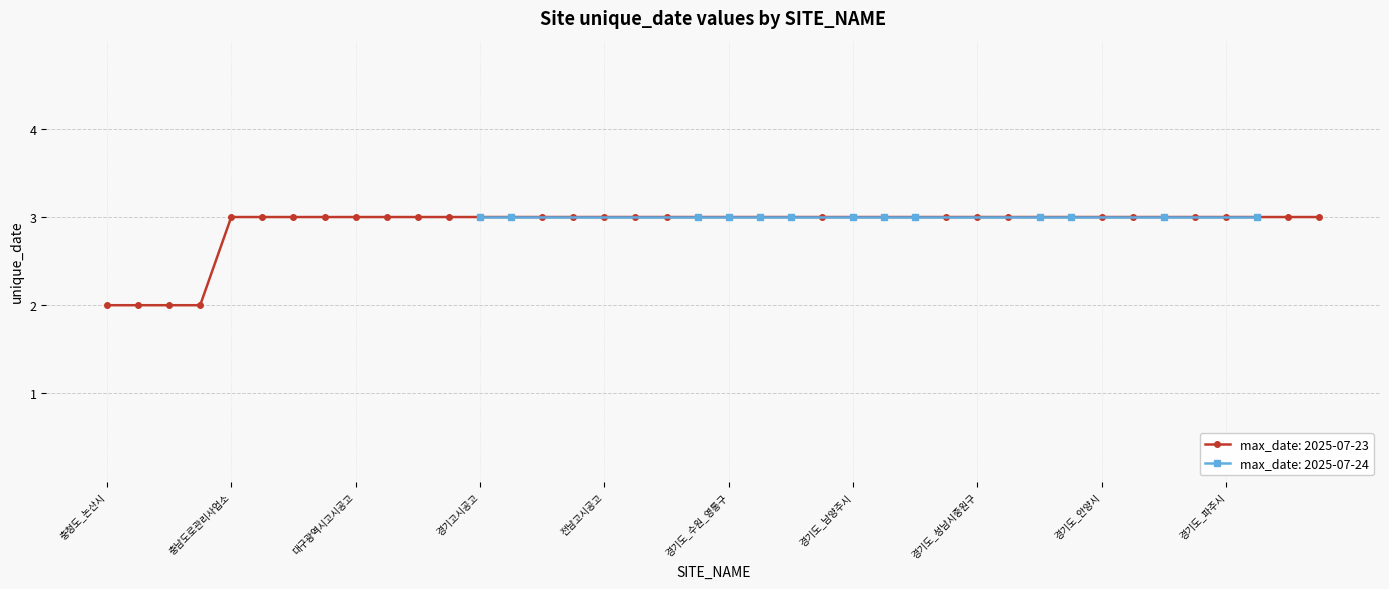

At which label is the value closest to 2?

충청도_논산시